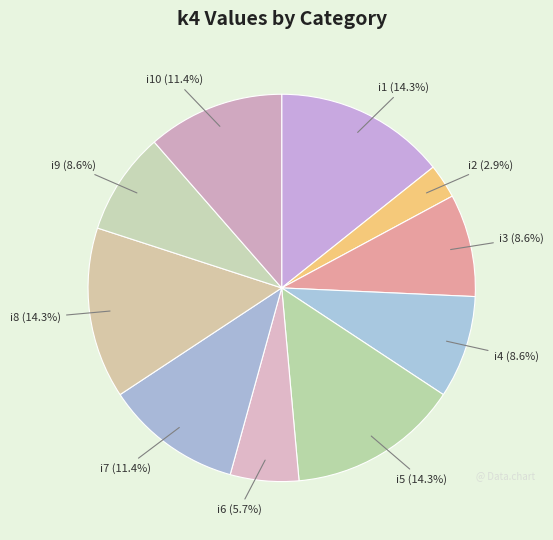

Between i8 and i6, which is larger?

i8